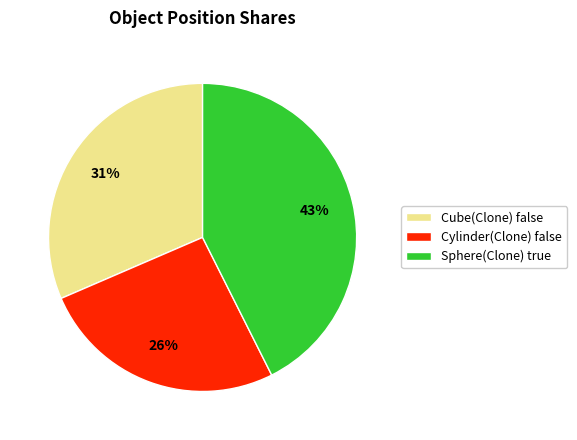

Does Cylinder(Clone) false represent more than half of the total?

No